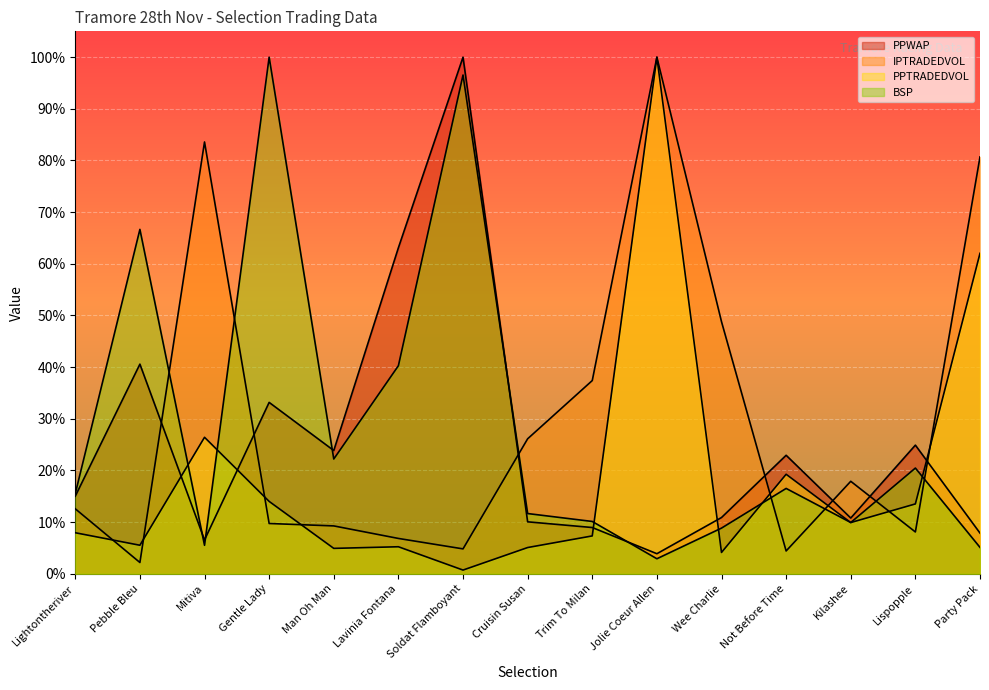

What is the label of the 11th point from the right?

Man Oh Man